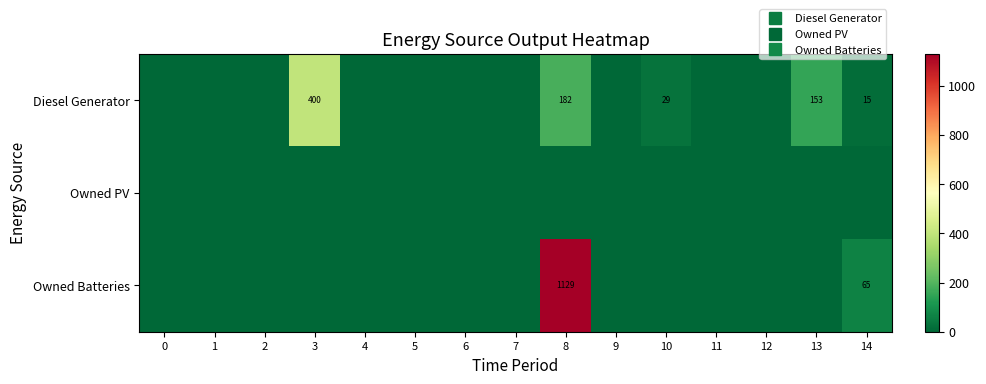

Is the value of Owned PV at 4 greater than the value of Diesel Generator at 3?

No